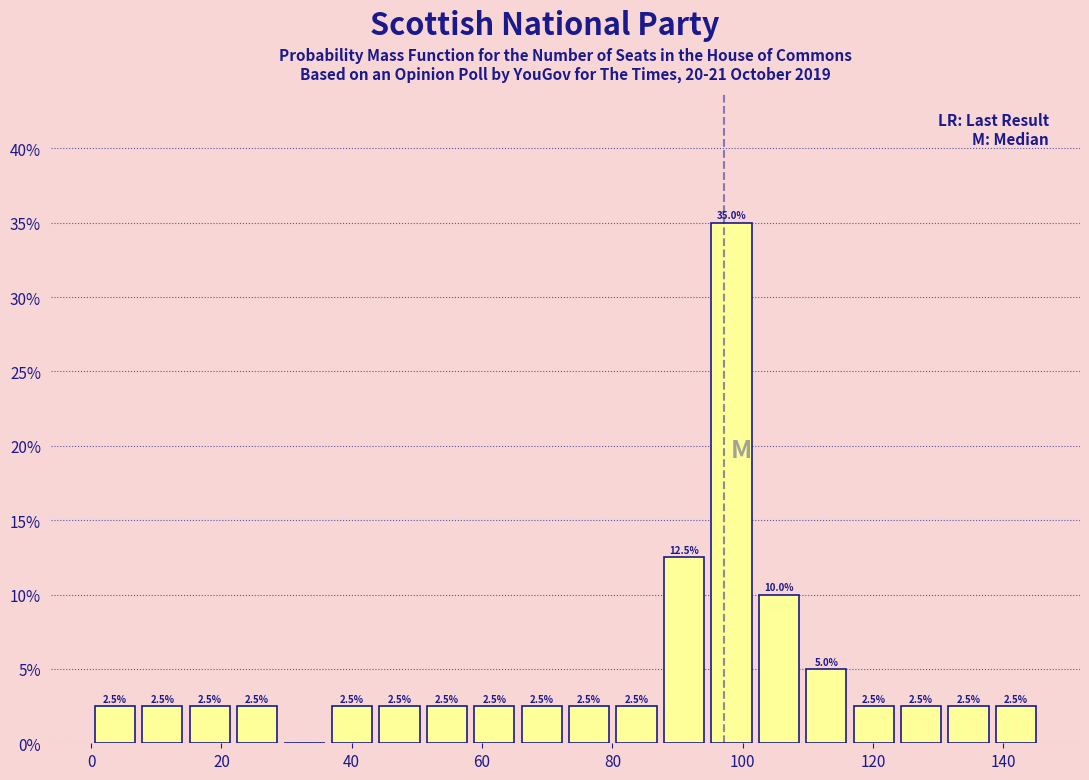

Read against the x-axis, roughly where is the centre of the tallest bar?

98